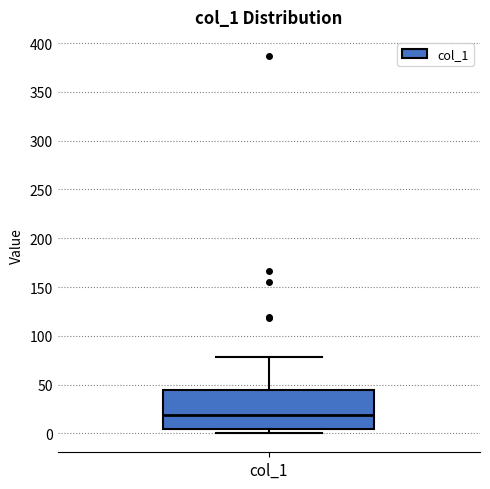

Where is the upper edge of the box for col_1 on the y-axis? The values are not printed on the chart, so give them approximately, as read against the axis.

45